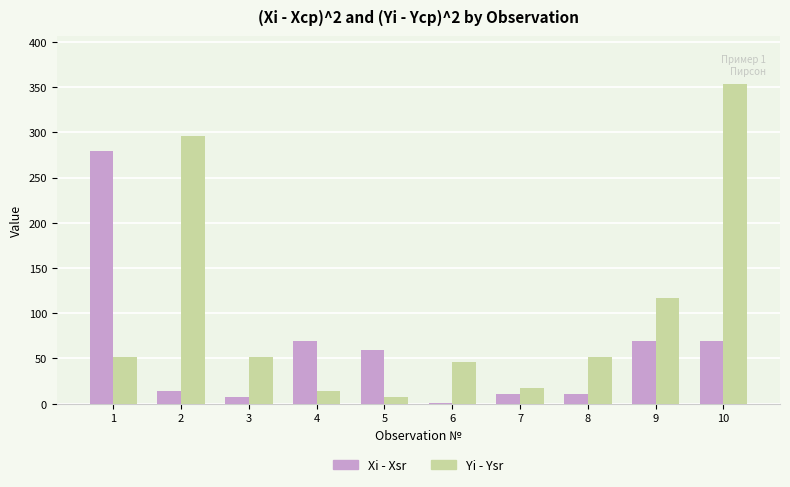

How many groups of bars are there?

10